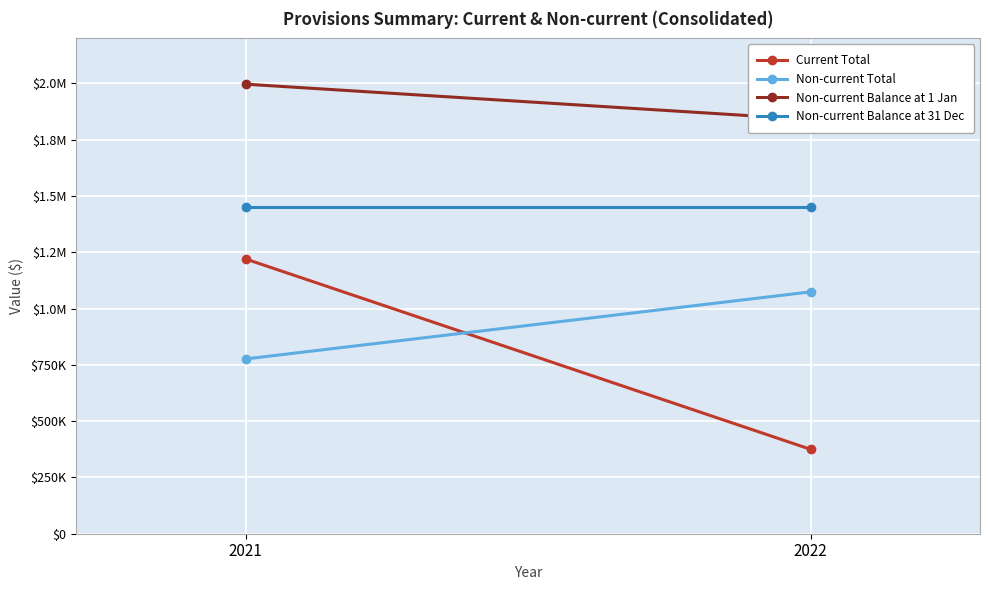

Where is Current Total nearest to the value 797742?

2021